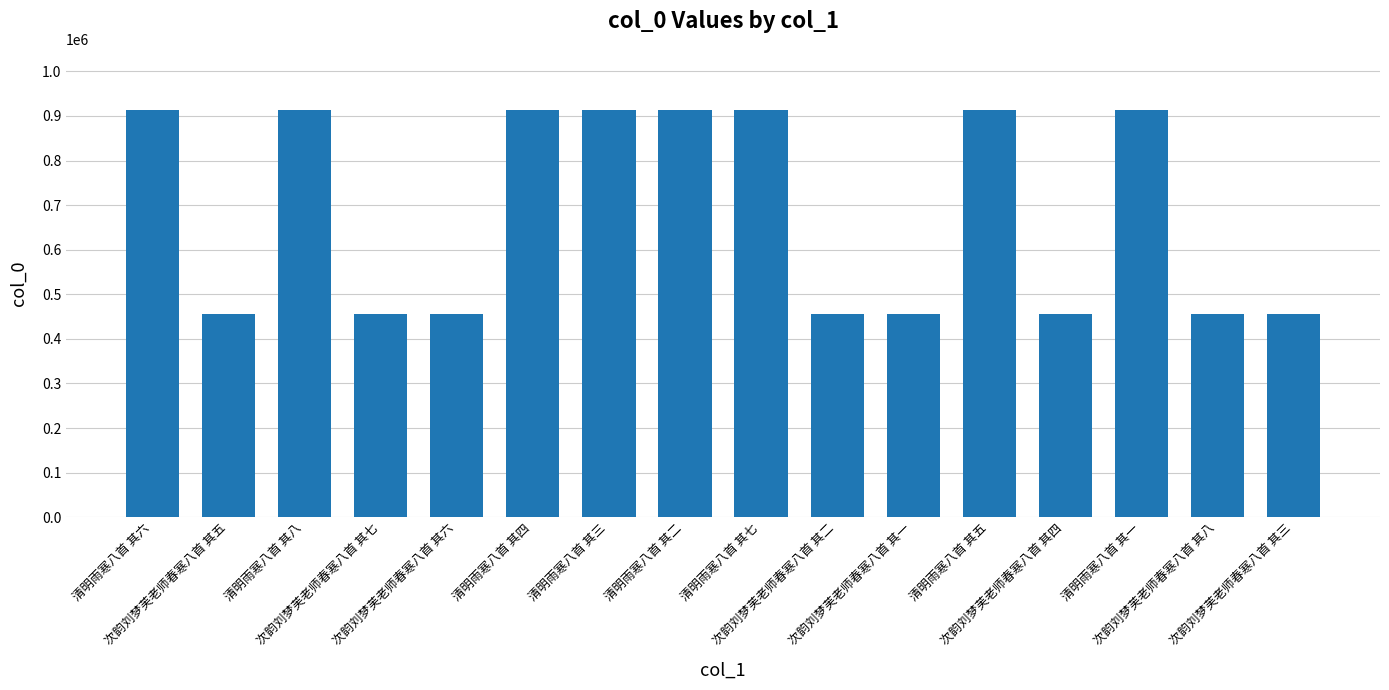

What position from the right is 次韵刘梦芙老师春寒八首 其一?

6